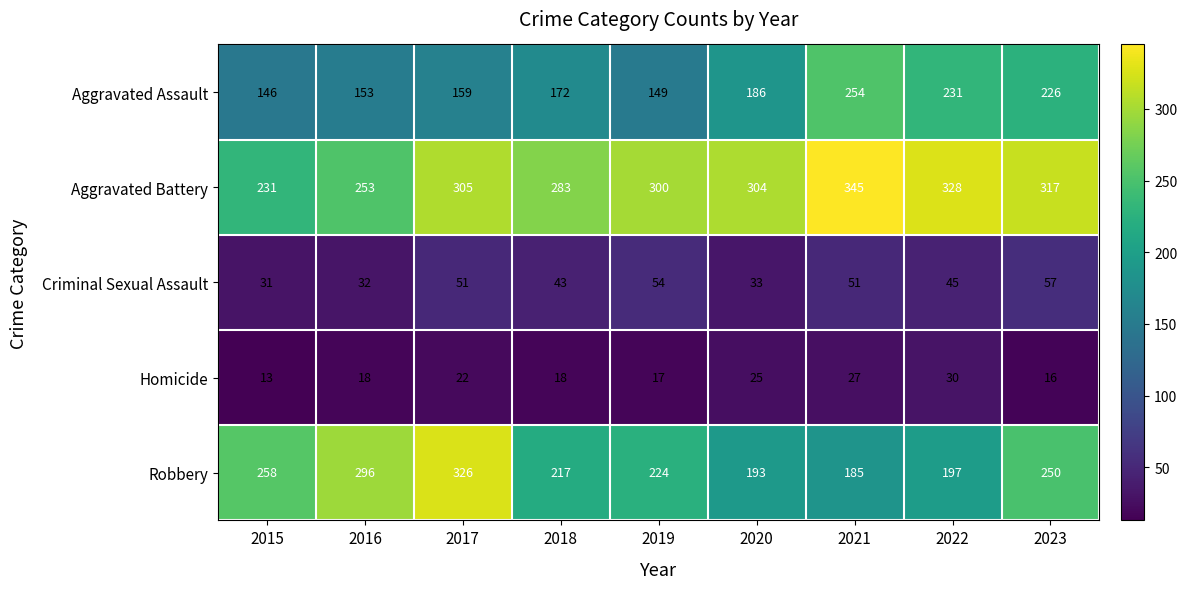

What is the total value across all series at 2018?

733